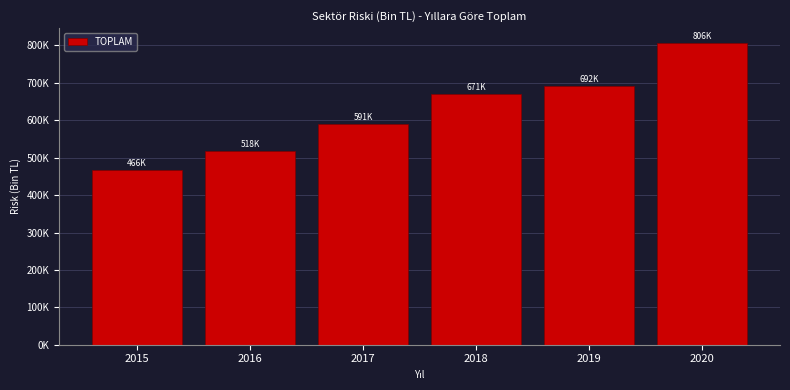

Are the bars horizontal?

No